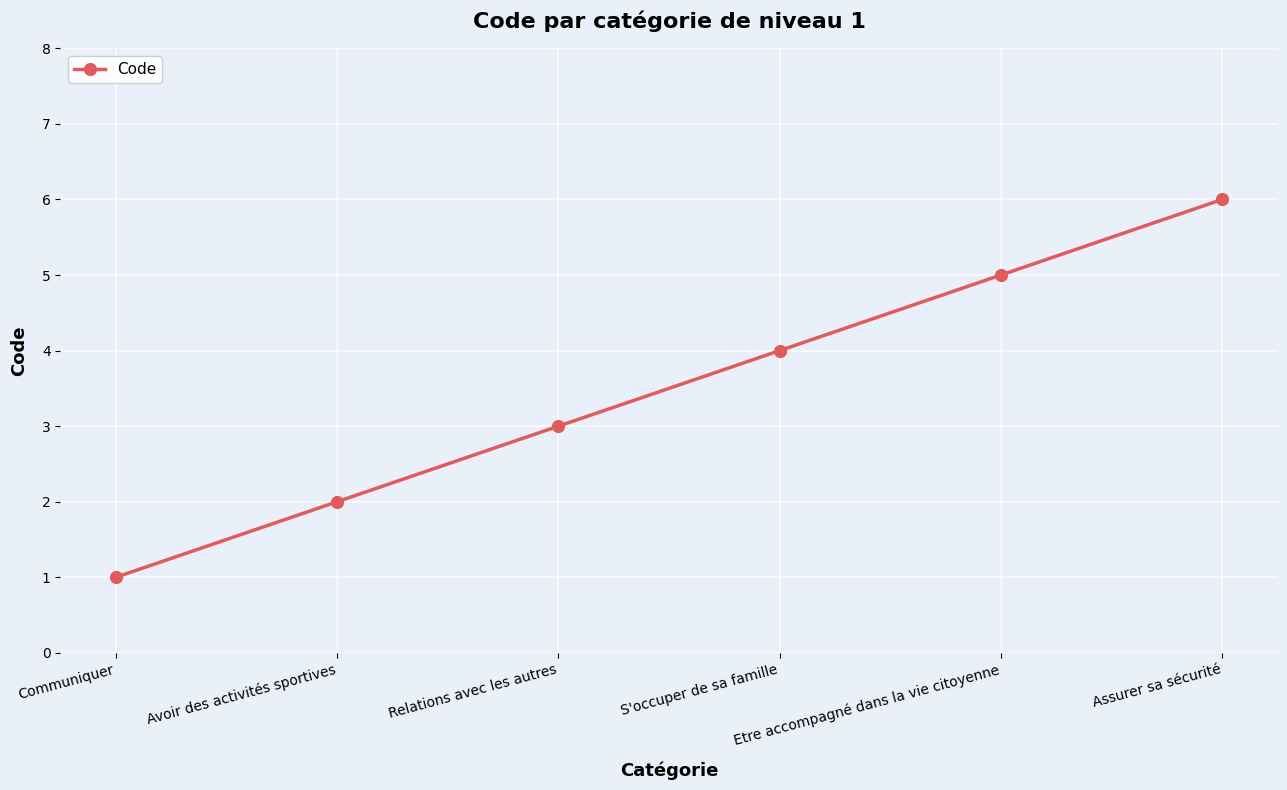

What is the approximate value at Communiquer?

1